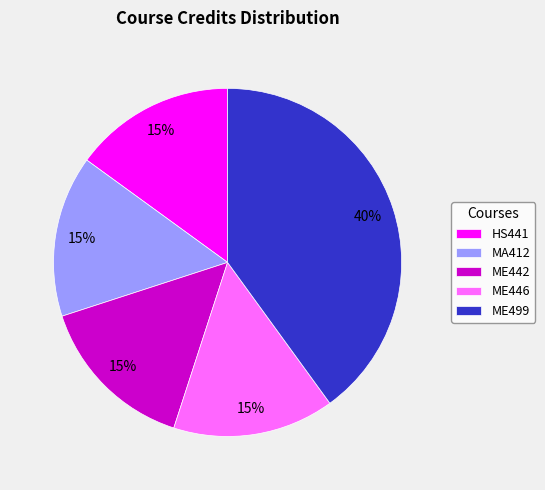

What percentage is the MA412 slice, to the nearest percent?

15%